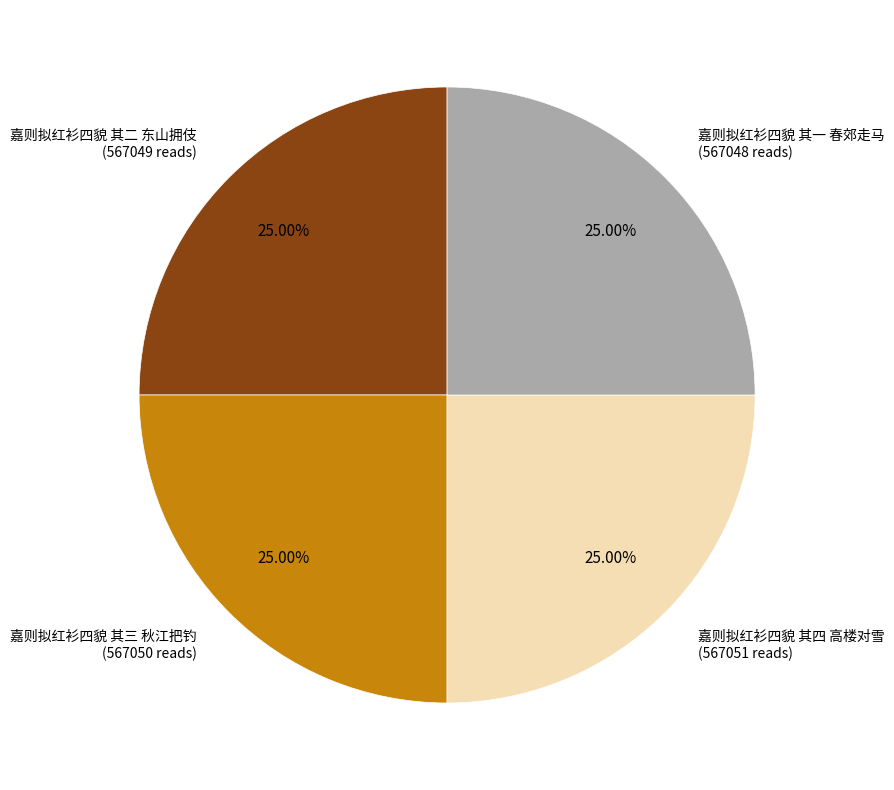

Is there a majority slice in this chart?

No